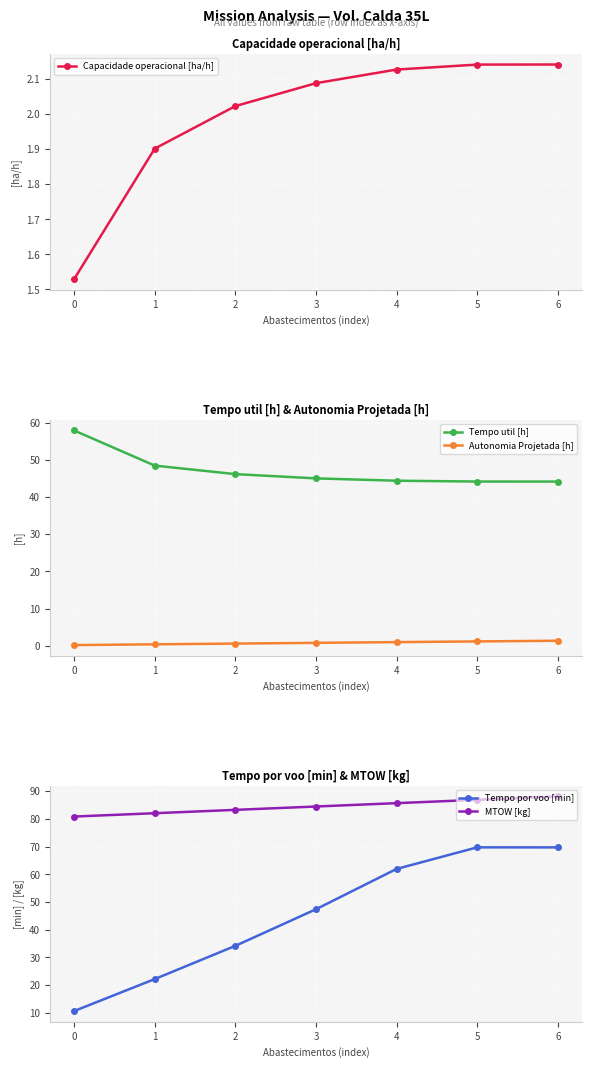

How many series are shown in this chart?

5